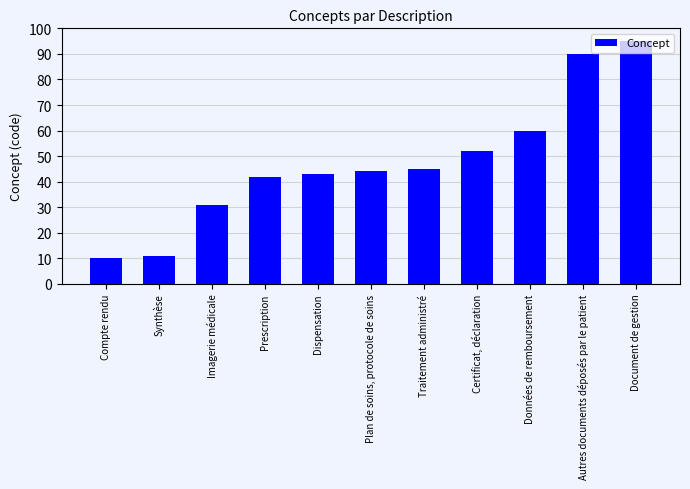

What is the greatest value displayed?

95